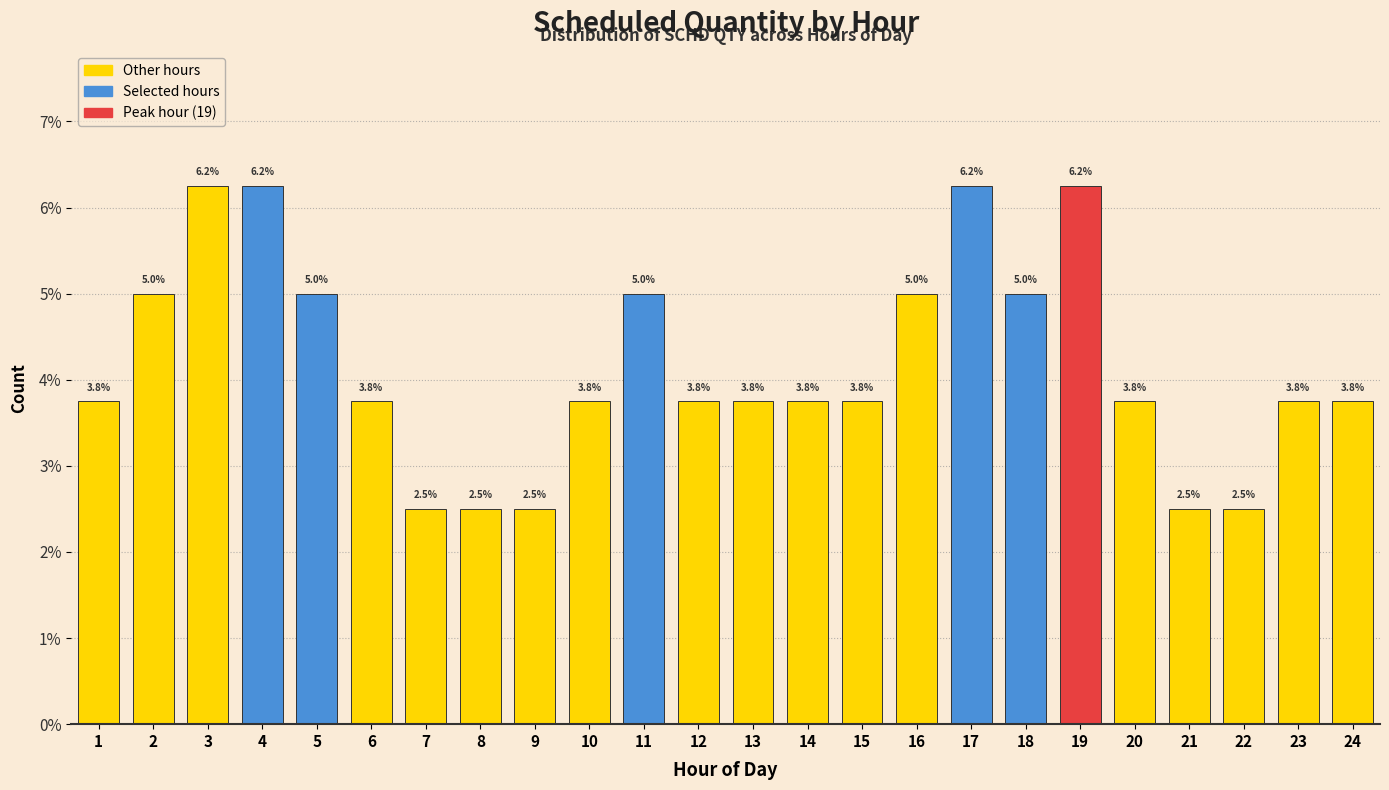

What is the average value?

4.2